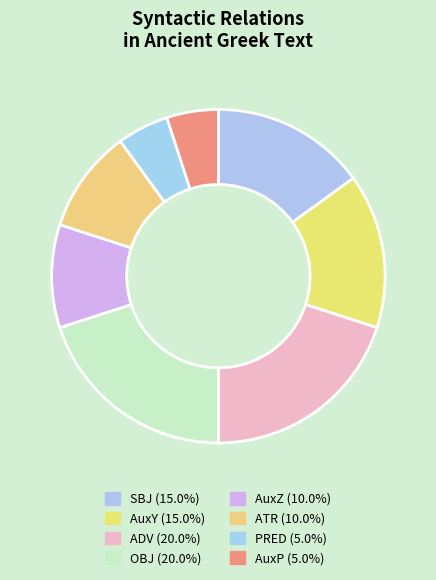

How many segments does this pie chart have?

8